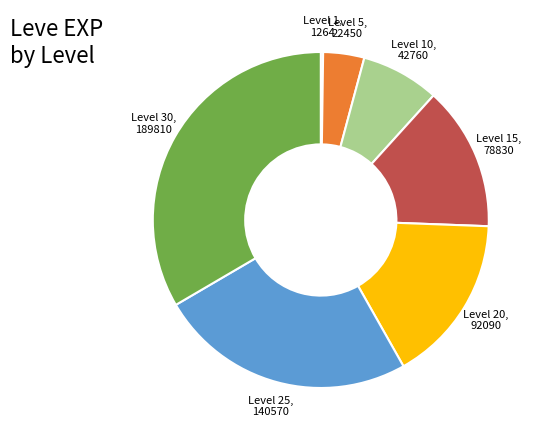

Is it true that Level 20, 92090 is 9% of the pie?

False